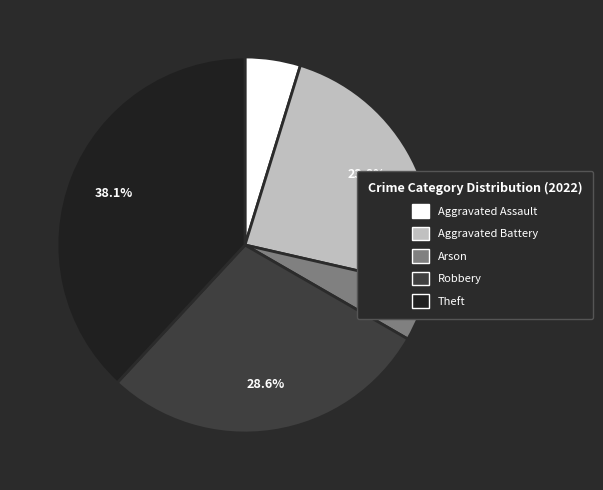

What percentage do Aggravated Assault and Theft together represent?

42.9%